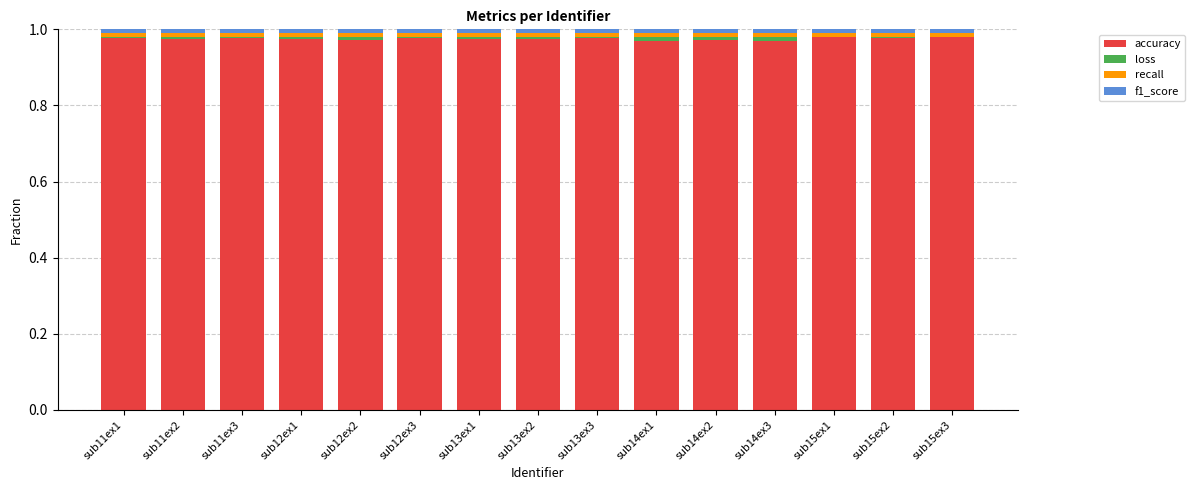

Are the bars horizontal?

No